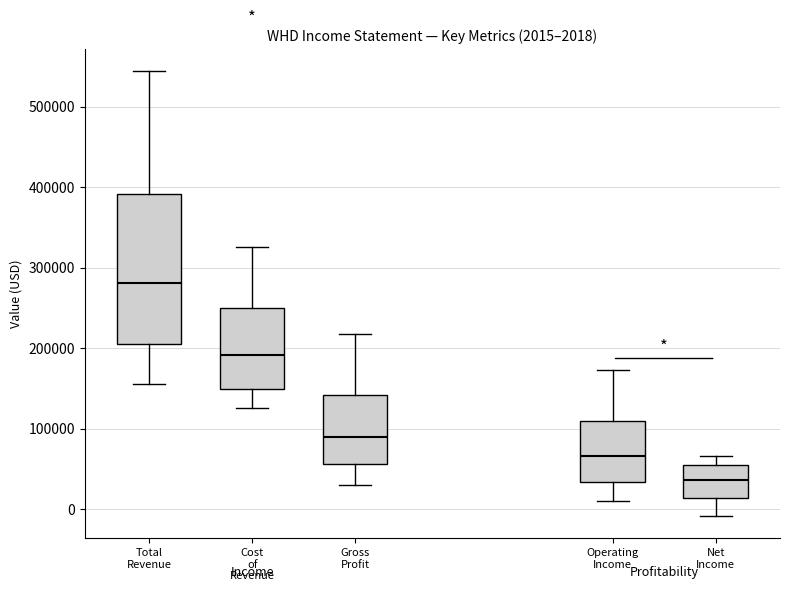

Which box has the highest median line?

Total Revenue